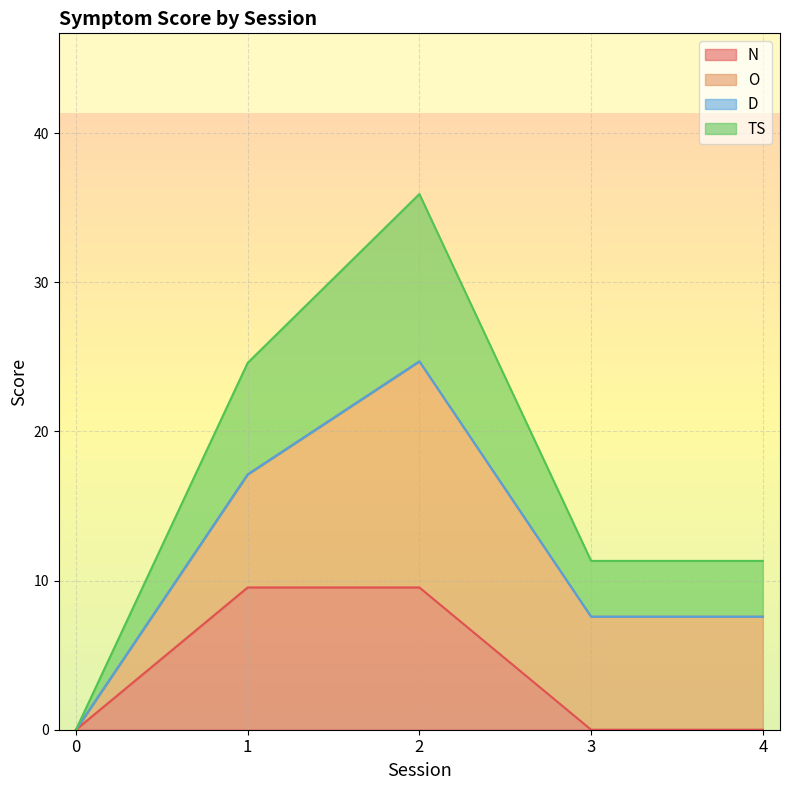

At how many categories does at least one series exceed 12?

2